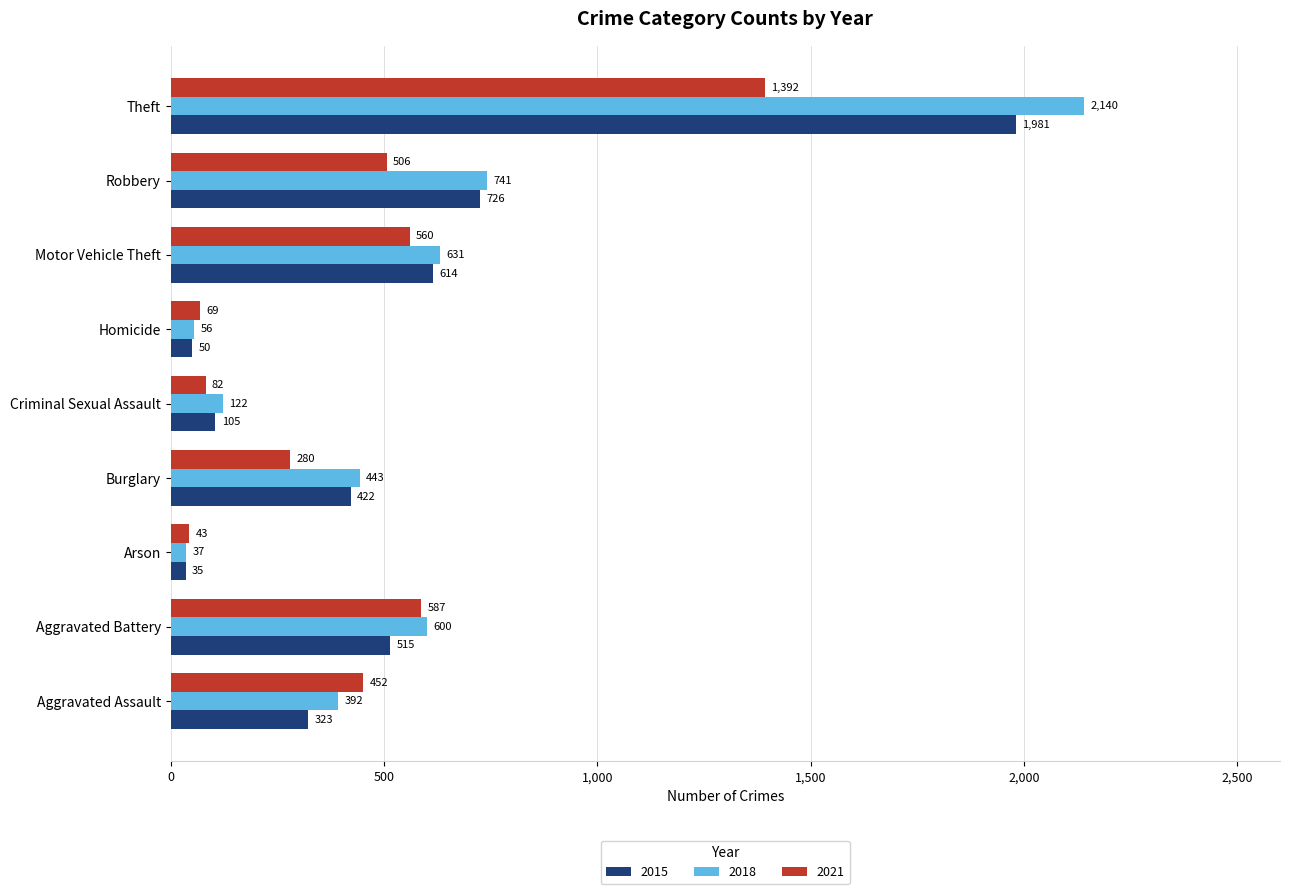

Read the 2015 value at Criminal Sexual Assault, to the nearest 100.

100